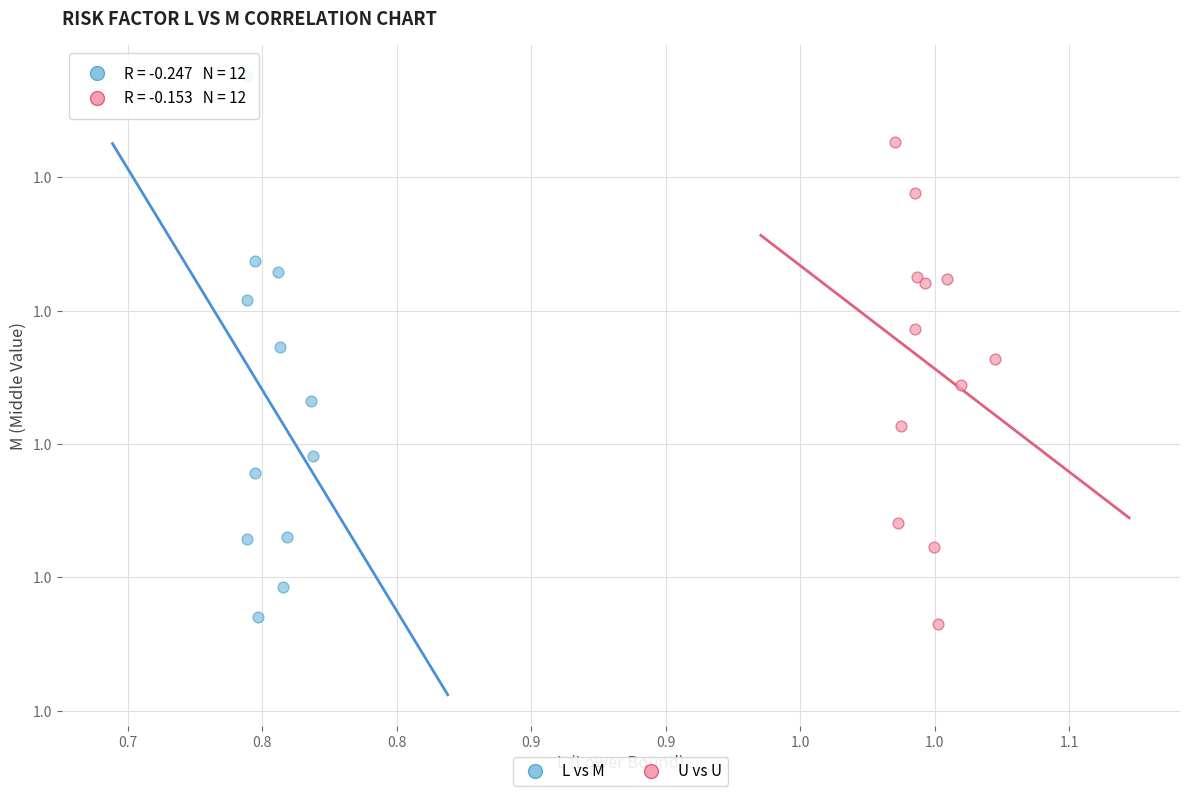

What are all the series names shown in the legend?

L vs M, U vs U